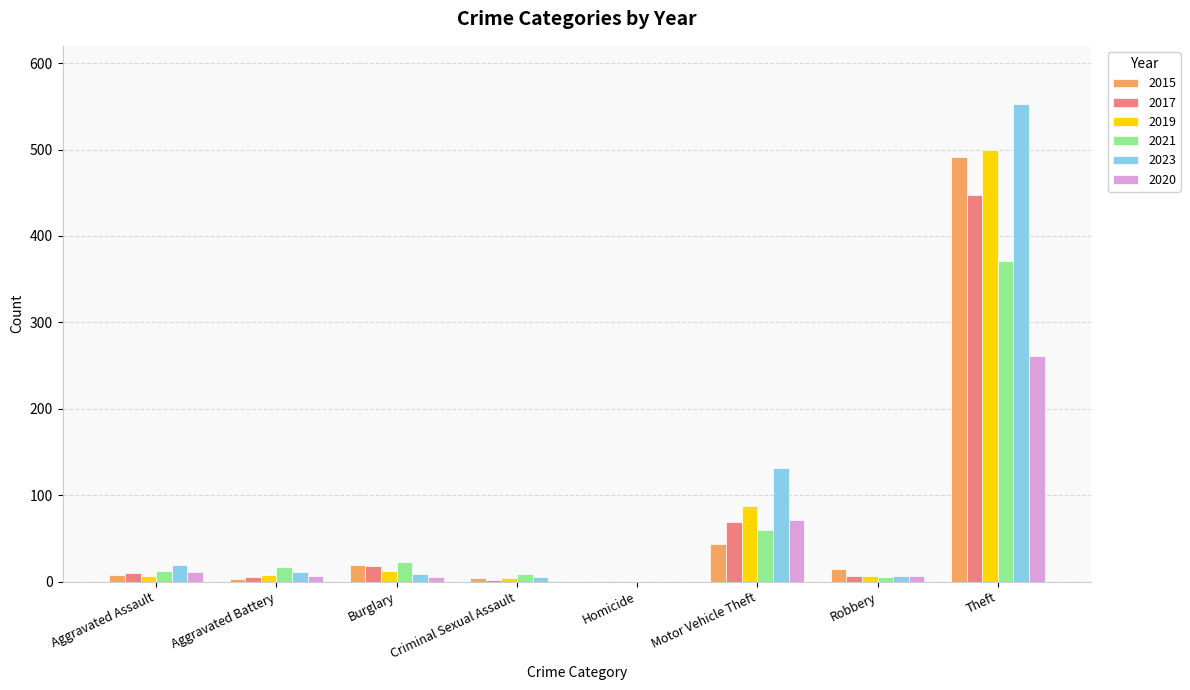

Which series has the widest spread of values?

2023